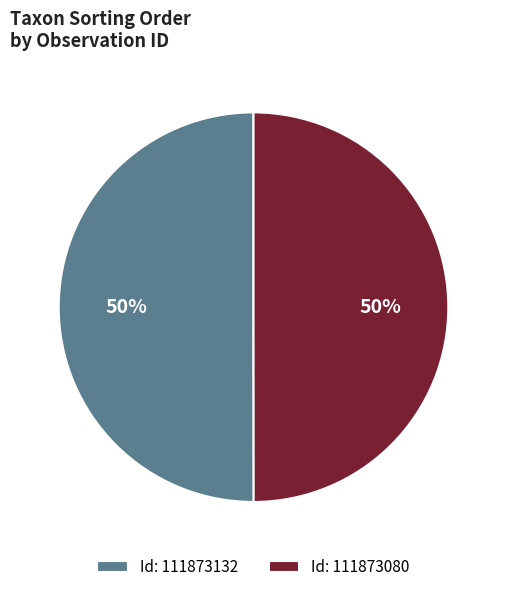

Is the sum of Id: 111873132 and Id: 111873080 greater than half?

Yes